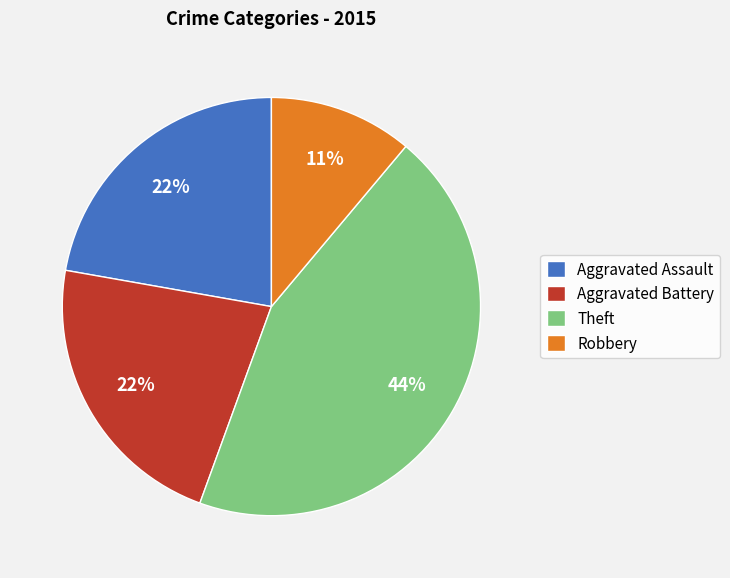

How many segments does this pie chart have?

4